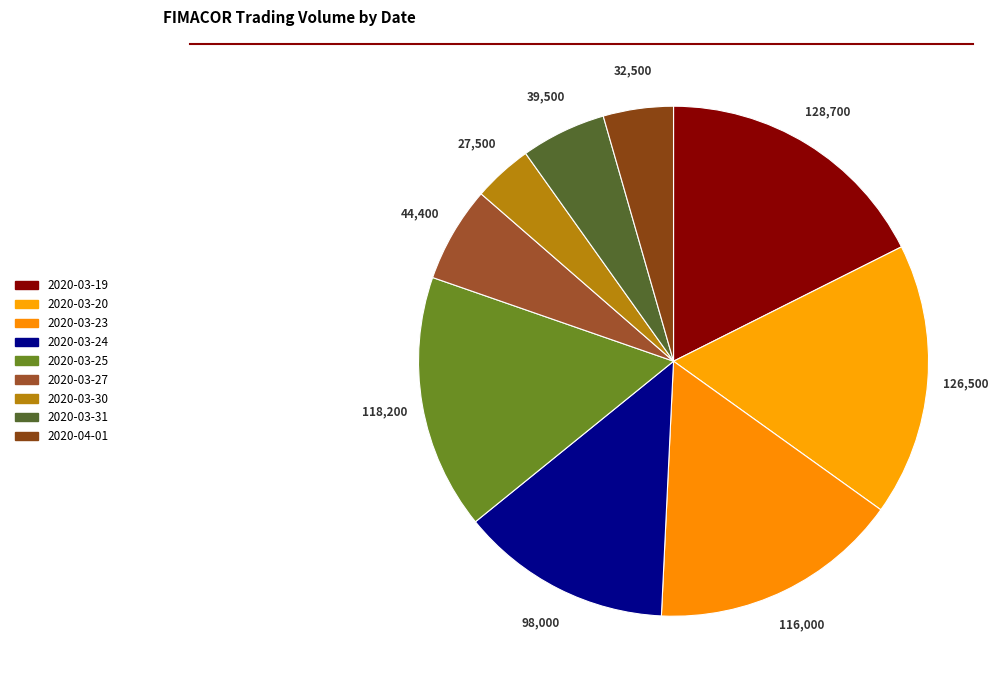

Which has a higher value, 2020-03-27 or 2020-03-30?

2020-03-27